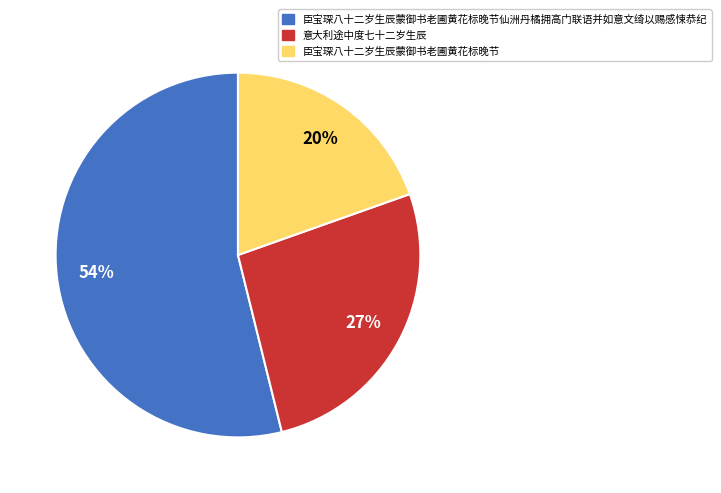

Which slice represents more than half of the pie?

臣宝琛八十二岁生辰蒙御书老圃黄花标晚节仙洲丹橘拥高门联语并如意文绮以赐感悚恭纪